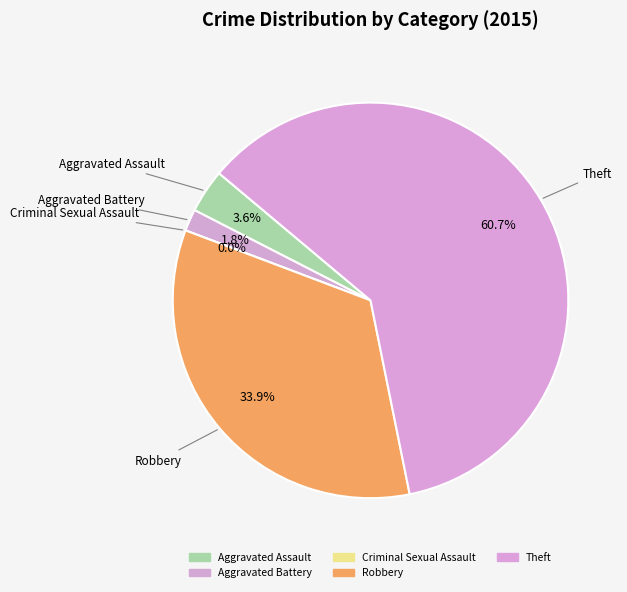

What percentage do Theft and Robbery together represent?

94.6%